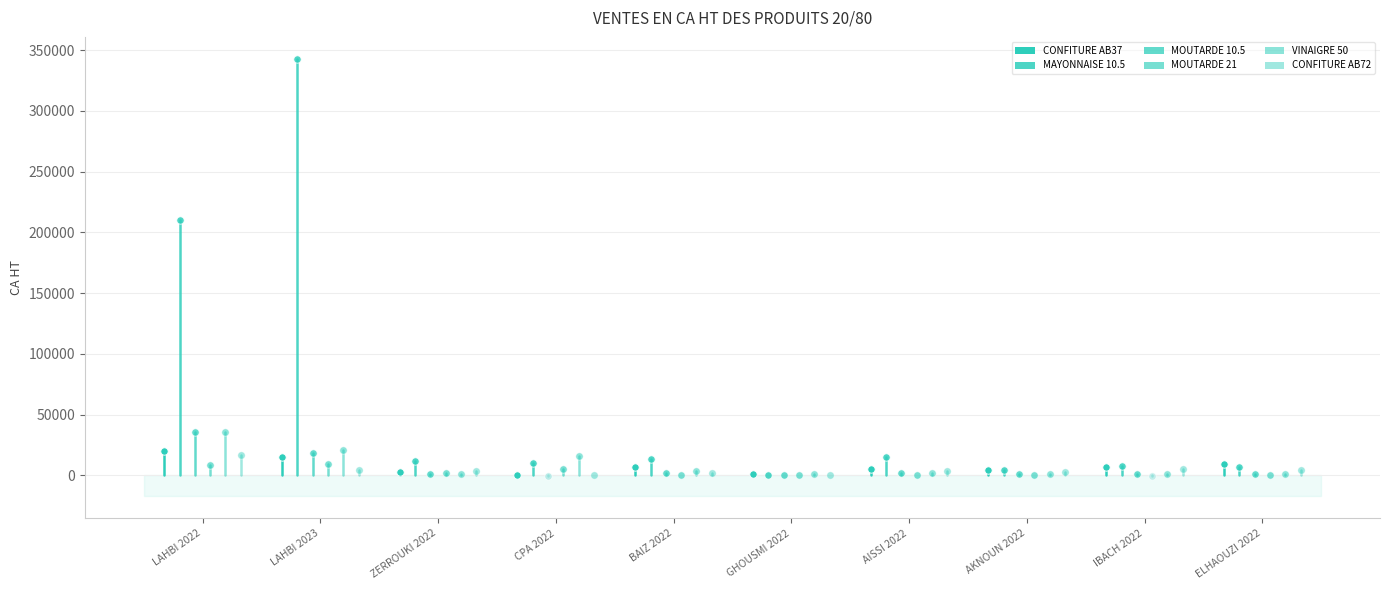

What are all the series names shown in the legend?

CONFITURE AB37, MAYONNAISE 10.5, MOUTARDE 10.5, MOUTARDE 21, VINAIGRE 50, CONFITURE AB72